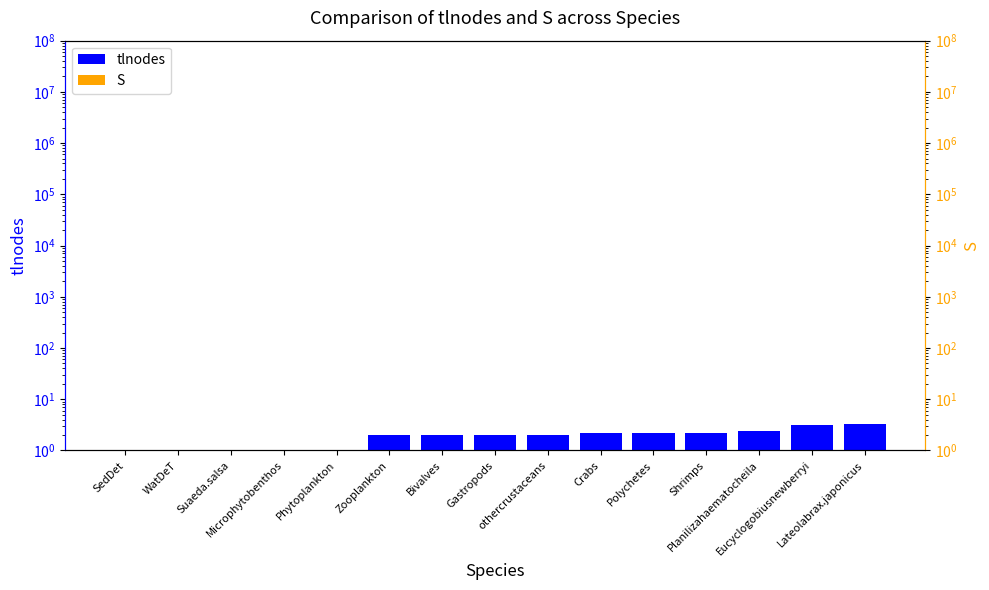

Between Microphytobenthos and Phytoplankton, which series saw the biggest shift?

tlnodes